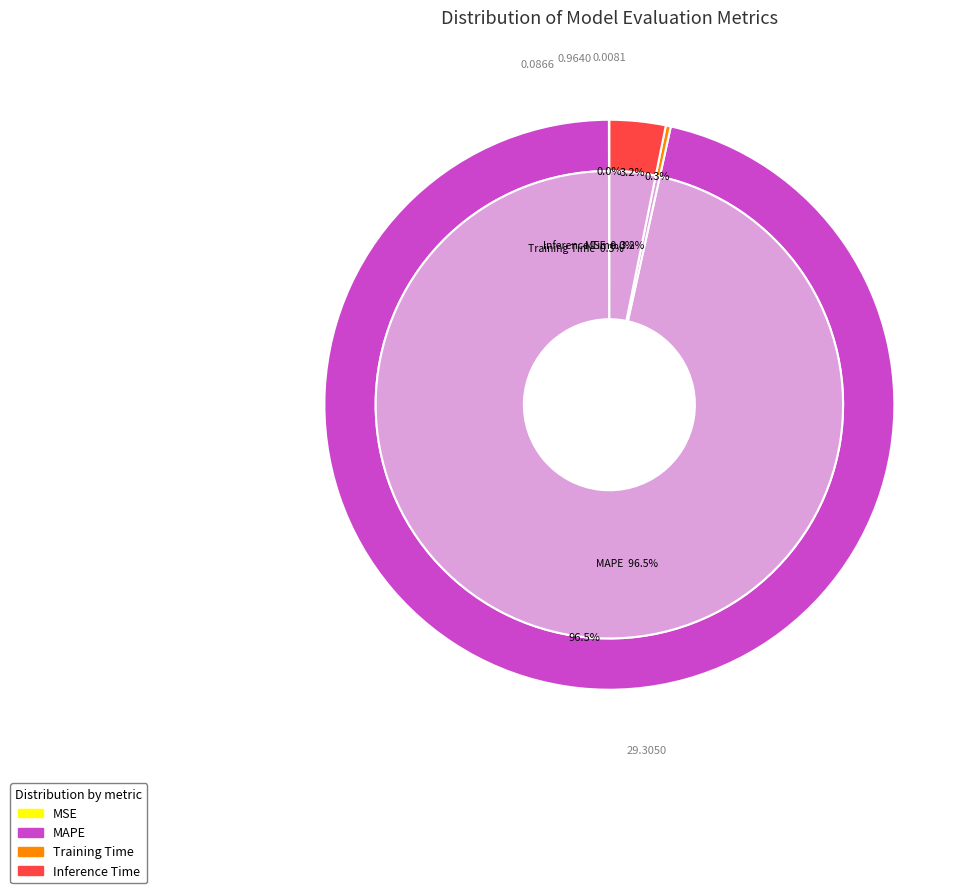

What is the change in value from MAPE to Inference Time?

-28.3